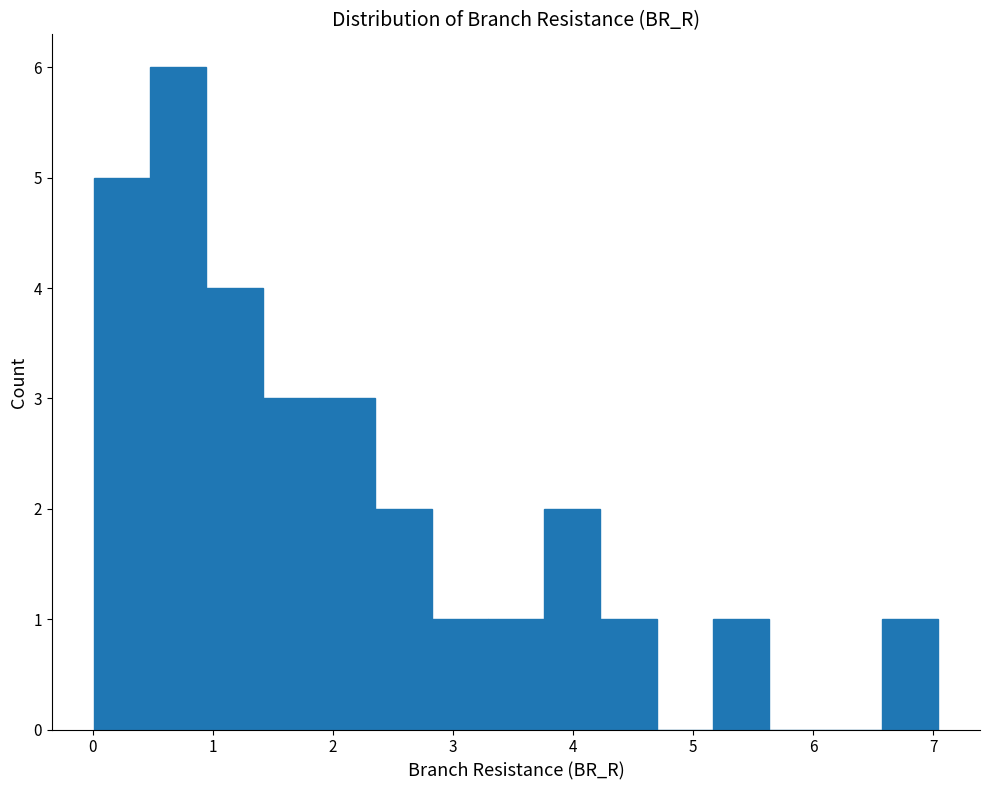

Reading left to right, list every bar in this chart as the range it spans on the x-axis followed by its height. Neither the bar edges nor the heights are printed on the chart, so give them approximately, as read against the axes.

0.0 to 0.5: 5
0.5 to 0.9: 6
0.9 to 1.4: 4
1.4 to 1.9: 3
1.9 to 2.4: 3
2.4 to 2.8: 2
2.8 to 3.3: 1
3.3 to 3.8: 1
3.8 to 4.2: 2
4.2 to 4.7: 1
4.7 to 5.2: 0
5.2 to 5.6: 1
5.6 to 6.1: 0
6.1 to 6.6: 0
6.6 to 7.0: 1